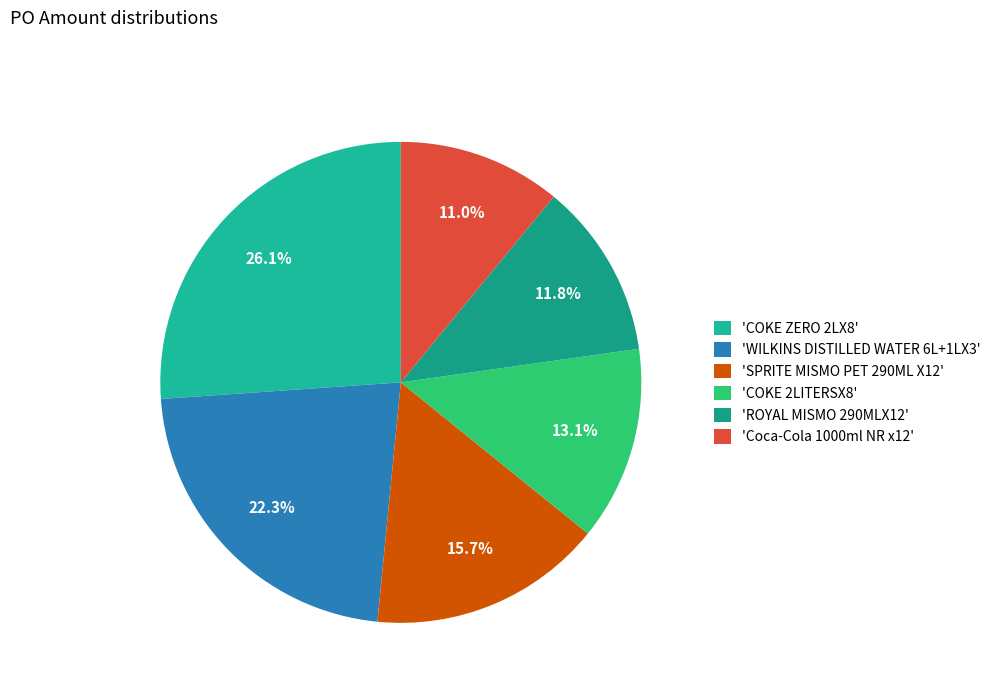

Count the number of slices in the pie.

6